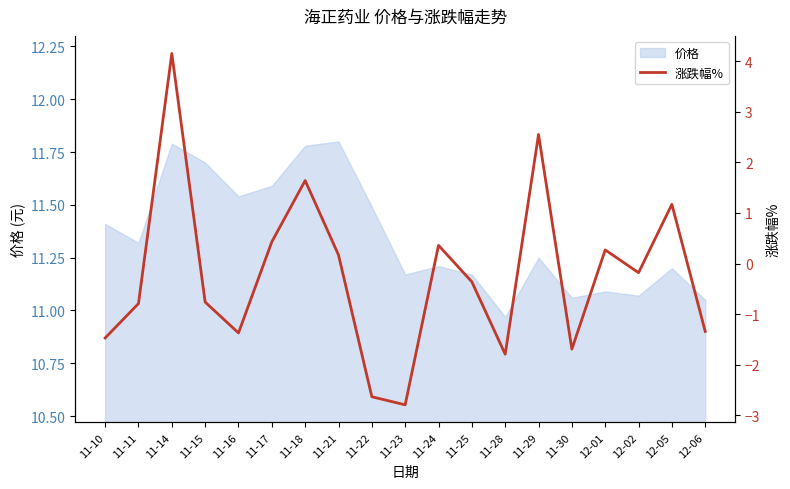

True or false: 价格 has a value of 11.2 at 12-05.

True